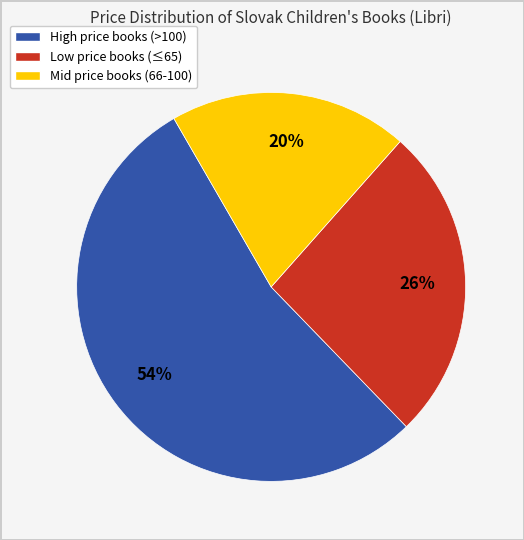

To the nearest percent, what is the average slice percentage?

33%